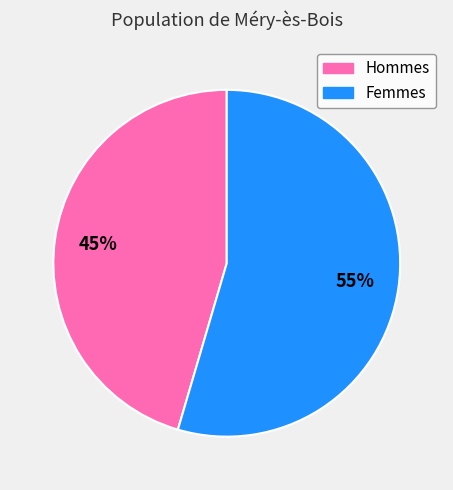

To the nearest percent, what is the average slice percentage?

50%